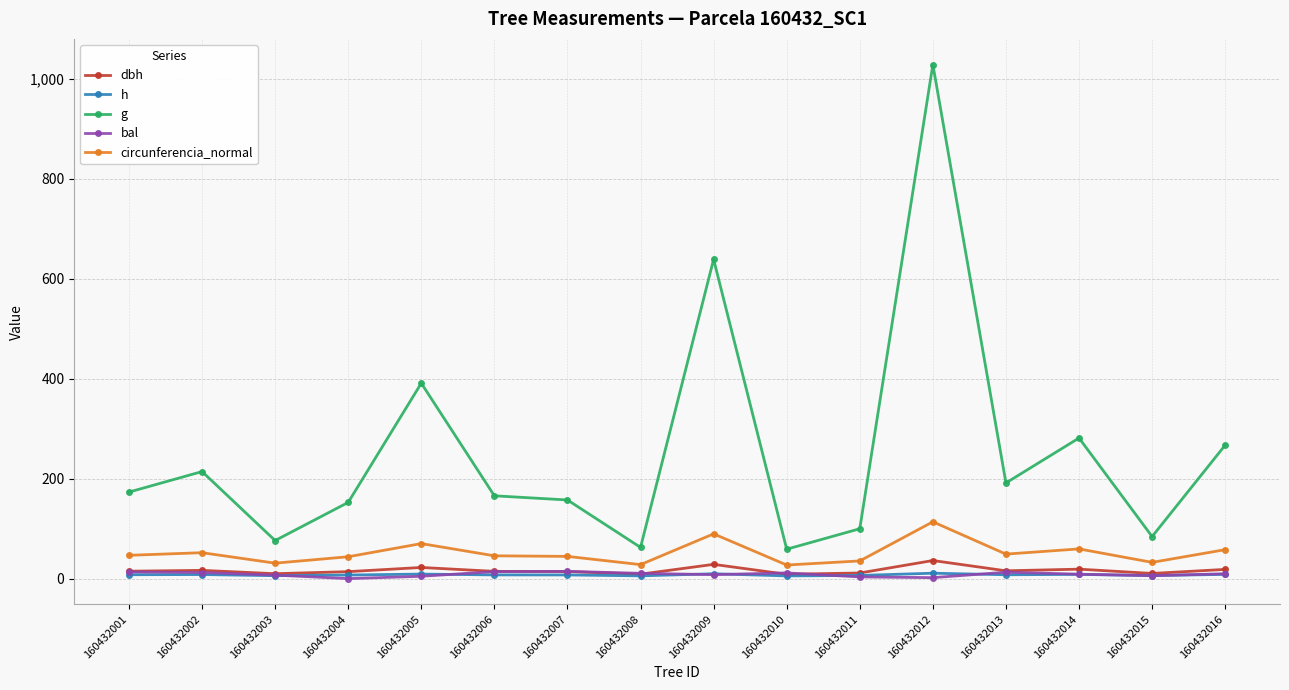

At how many categories does at least one series exceed 123?

11